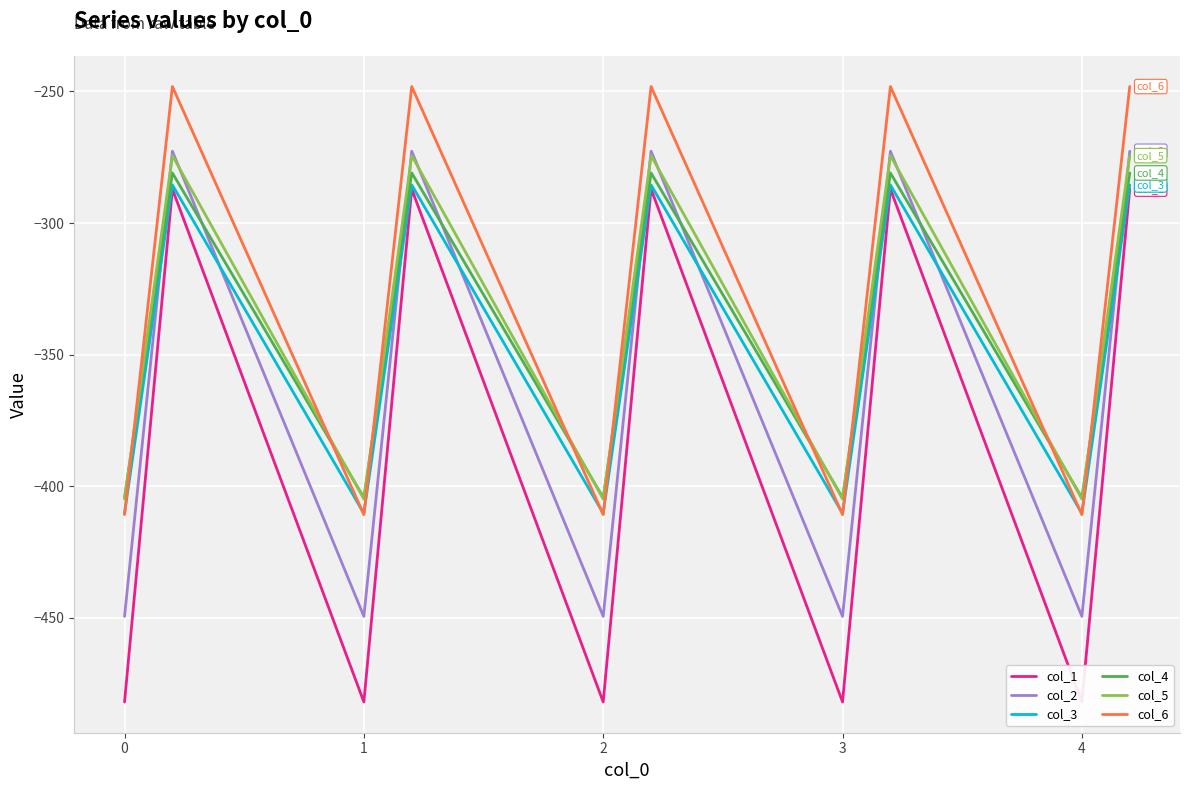

What is the maximum value for col_4?

-281.0